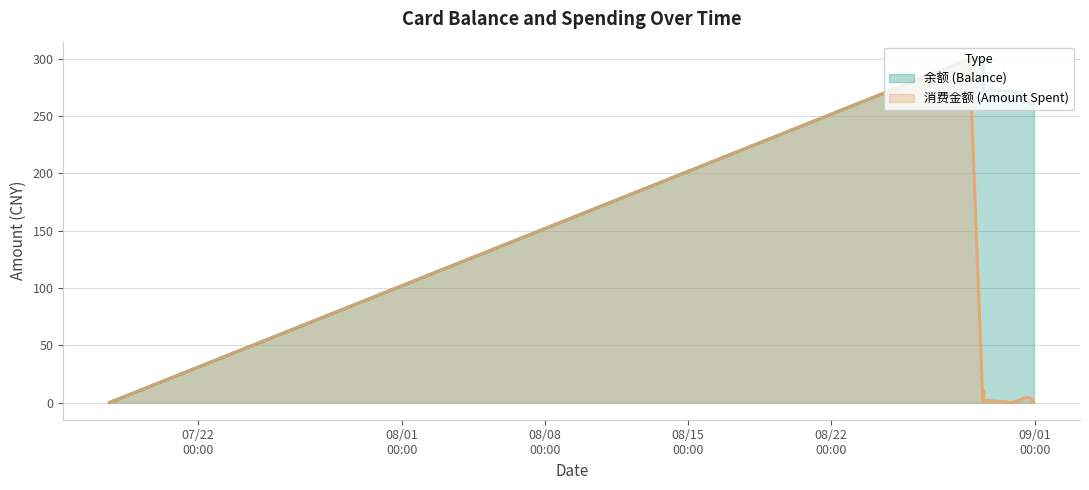

Reading left to right, what are all the values shown in this chart?

余额 (Balance): 0.0	300.0	299.0	298.0	297.0	288.4	277.8	274.2	272.2	272.2	272.2	269.2	265.1	260.8	260.3
消费金额 (Amount Spent): 0.0	300.0	1.0	1.0	1.0	8.6	10.6	3.6	2.0	0.0	0.0	3.0	4.1	4.3	0.5